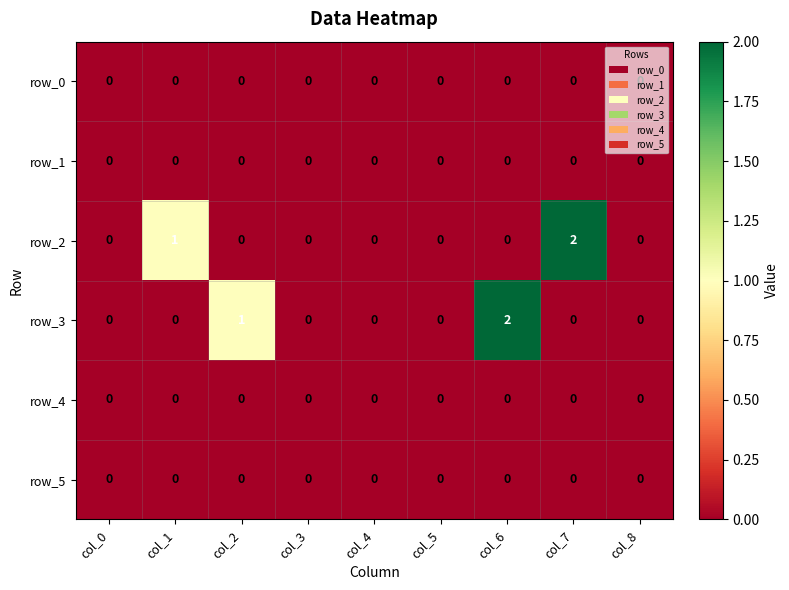

Is it true that row_0 equals 0 at col_1?

True